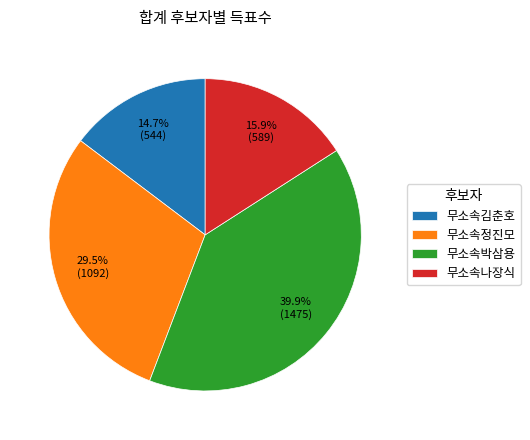

True or false: 무소속나장식 accounts for 16% of the total.

True